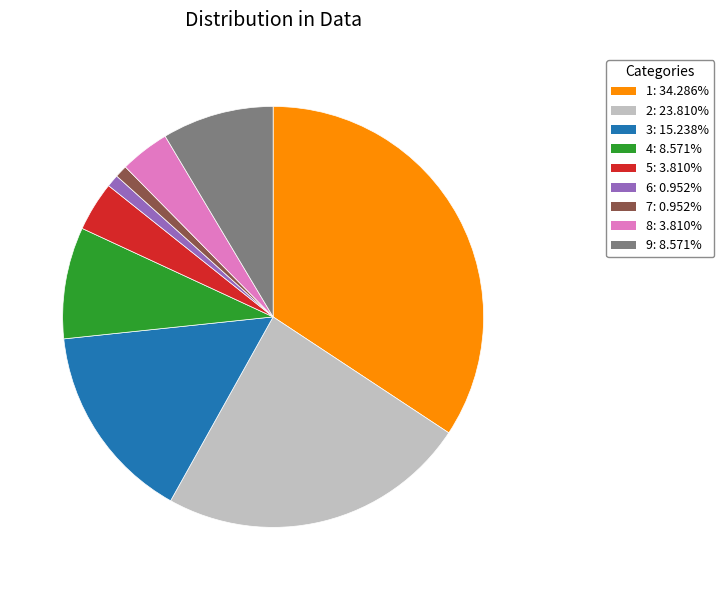

Between 4 and 7, which is larger?

4